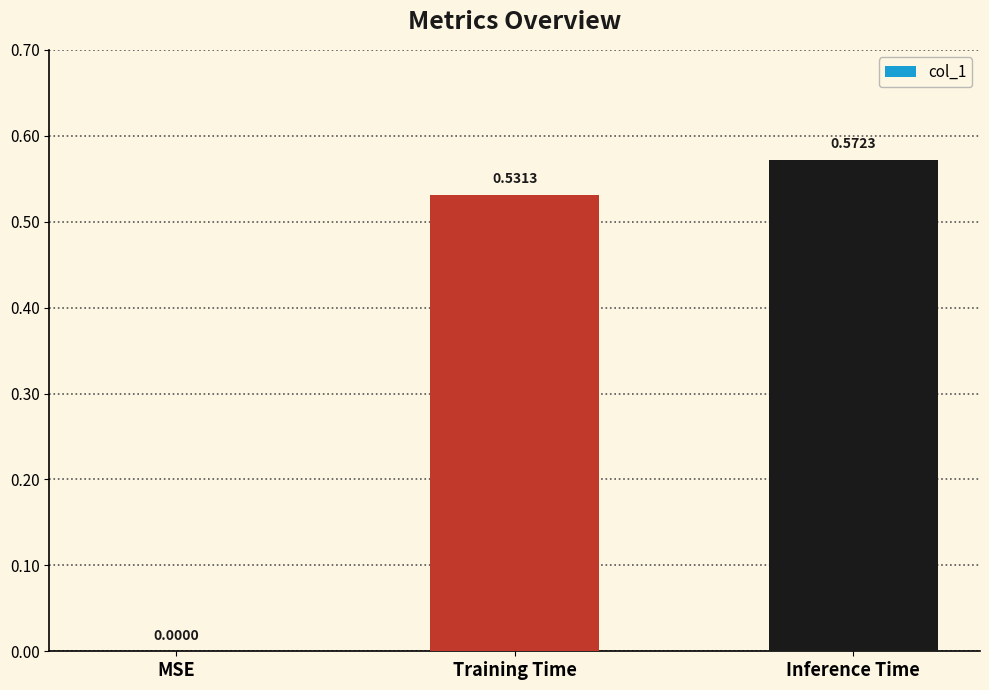

Where is the data nearest to the value 0?

MSE